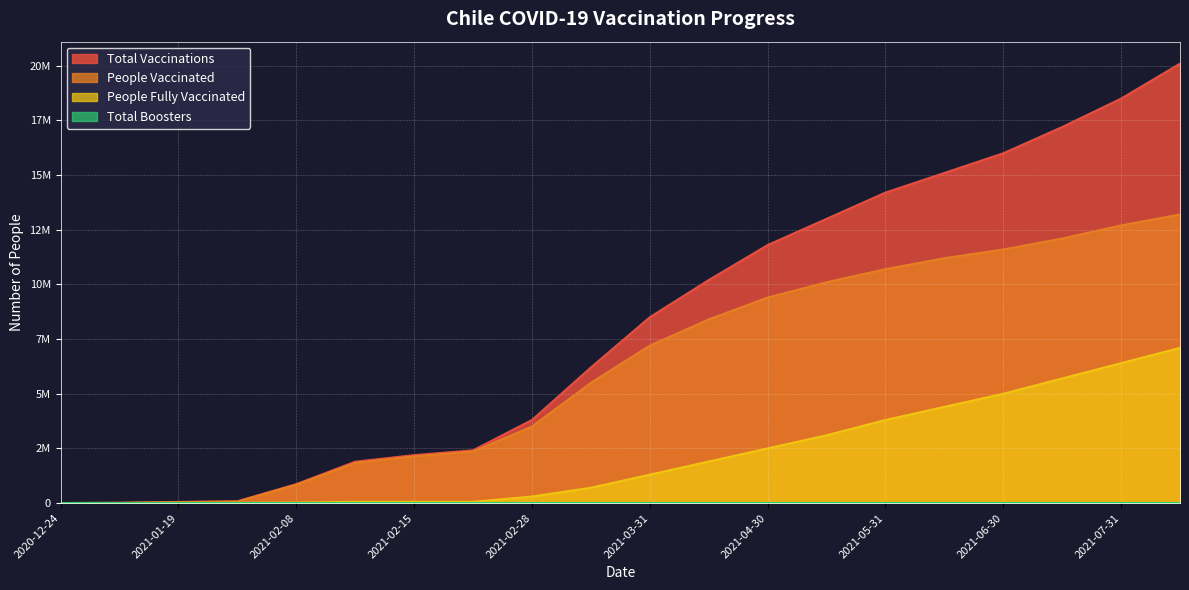

How many data points in People Fully Vaccinated are less than 1300000?

10